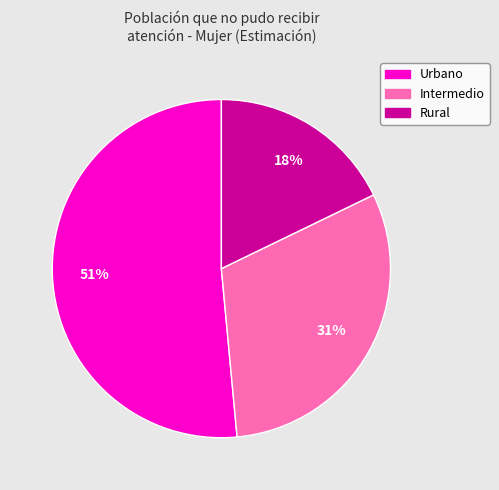

True or false: Urbano accounts for 51% of the total.

True